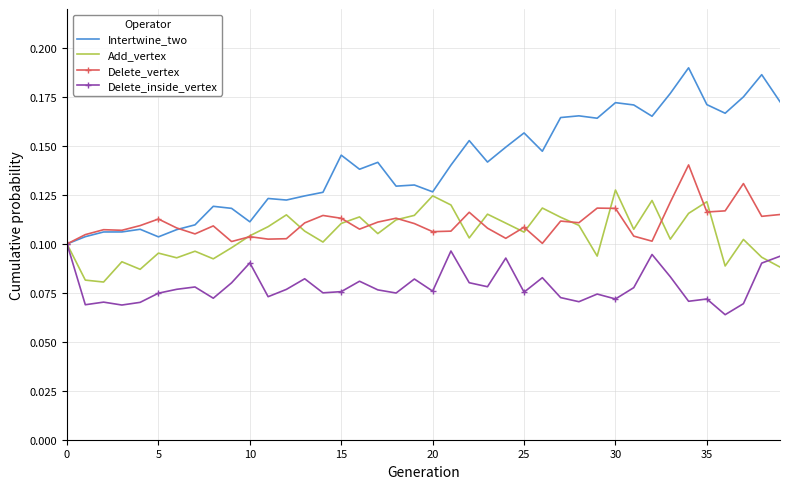

Which series has the widest spread of values?

Intertwine_two